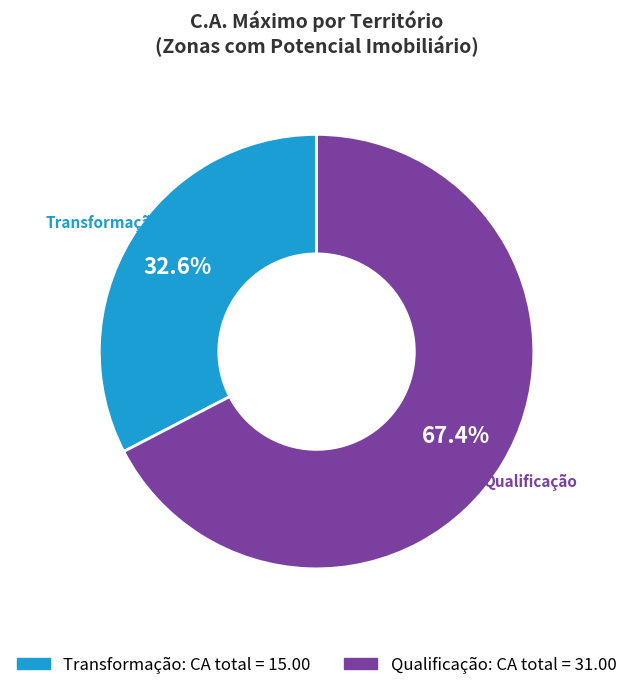

Is there any slice that represents more than half of the pie?

Yes